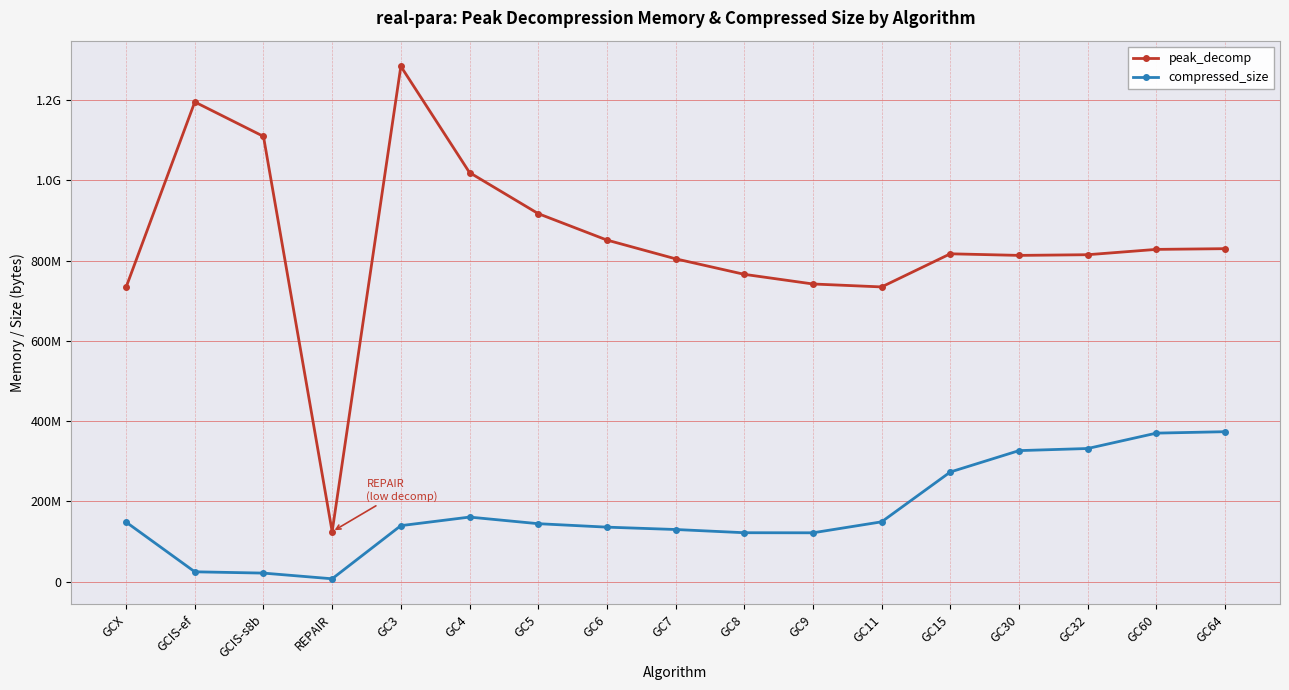

What is the sum of all compressed_size values?

2981358669